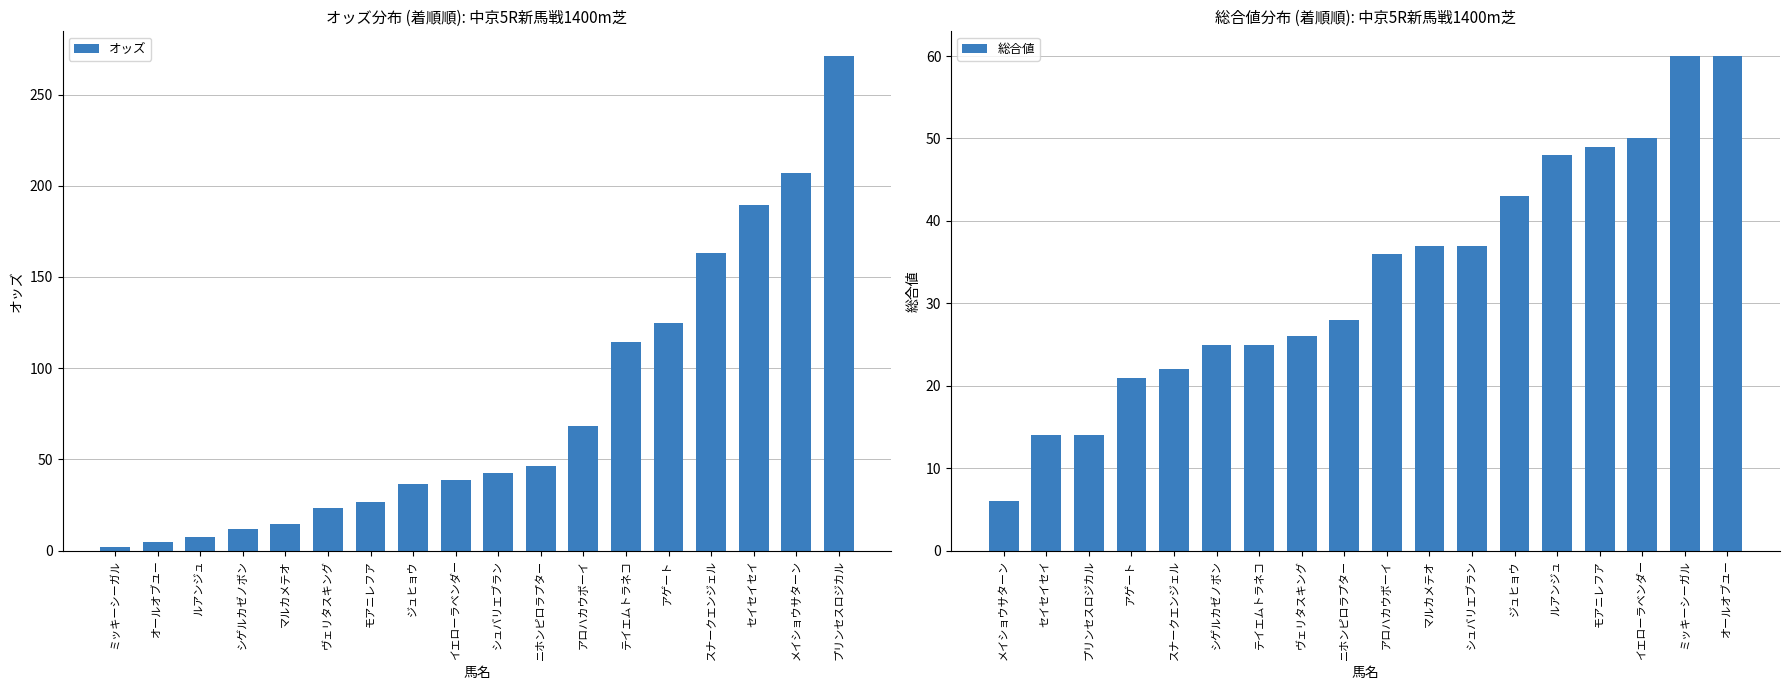

How many bars are there in each group?

2